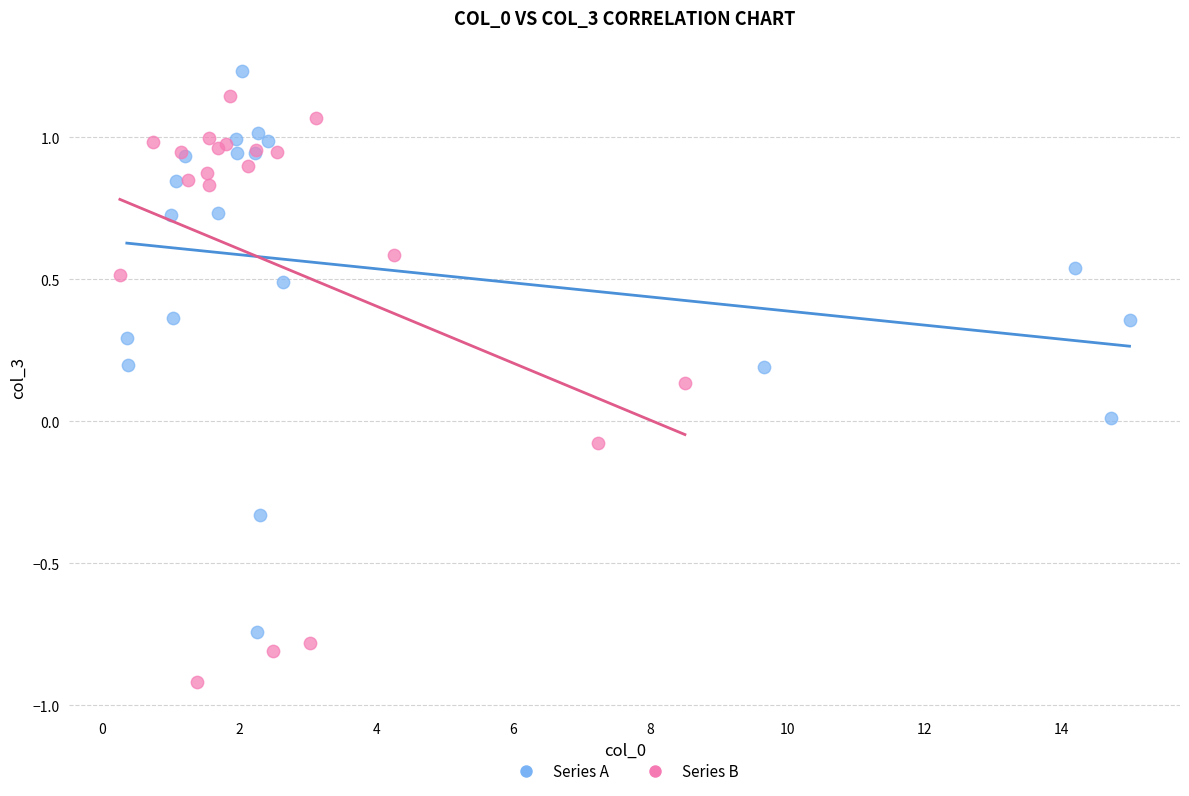

Which series has the widest spread of Y values?

Series B